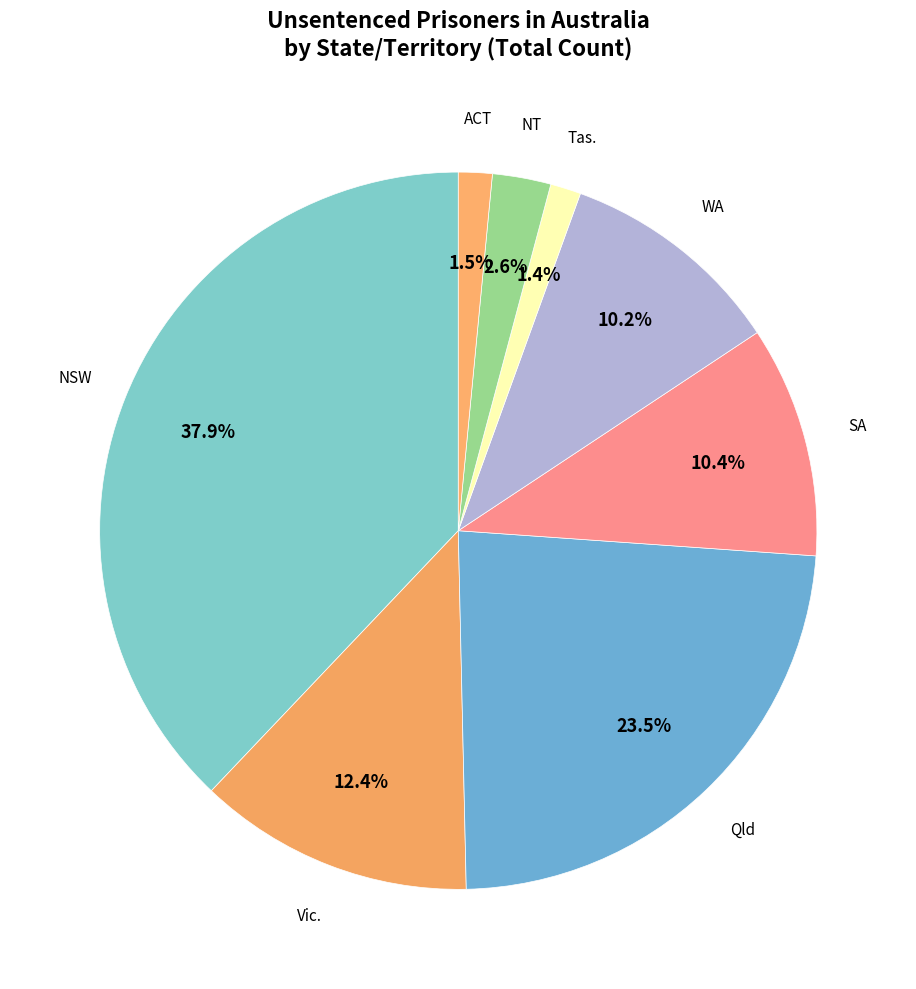

What is the smallest slice in the pie chart?

Tas.